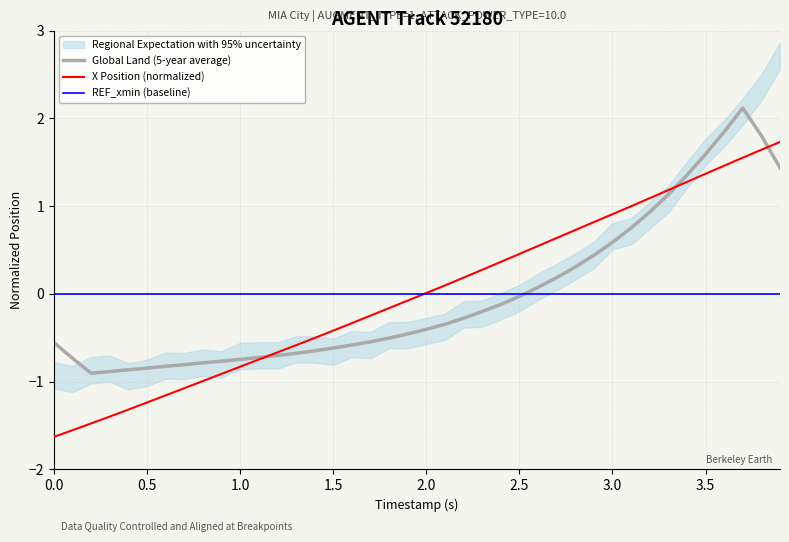

True or false: X Position (normalized) has a value of 0.8 at 3.5.

False